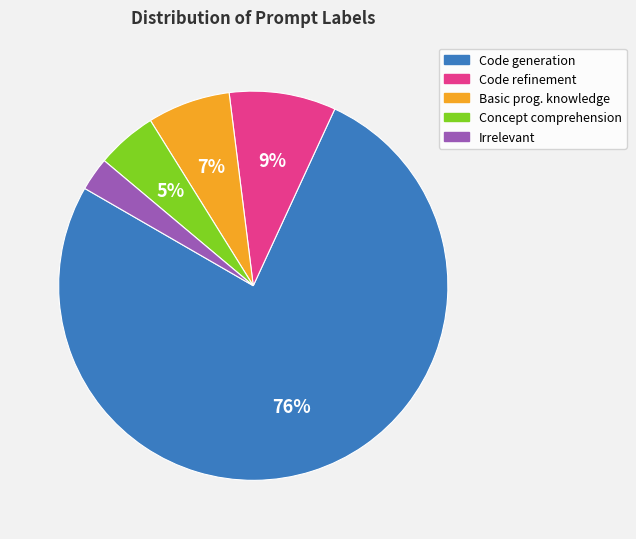

To the nearest percent, what is the combined percentage of Basic prog. knowledge and Code generation?

83%